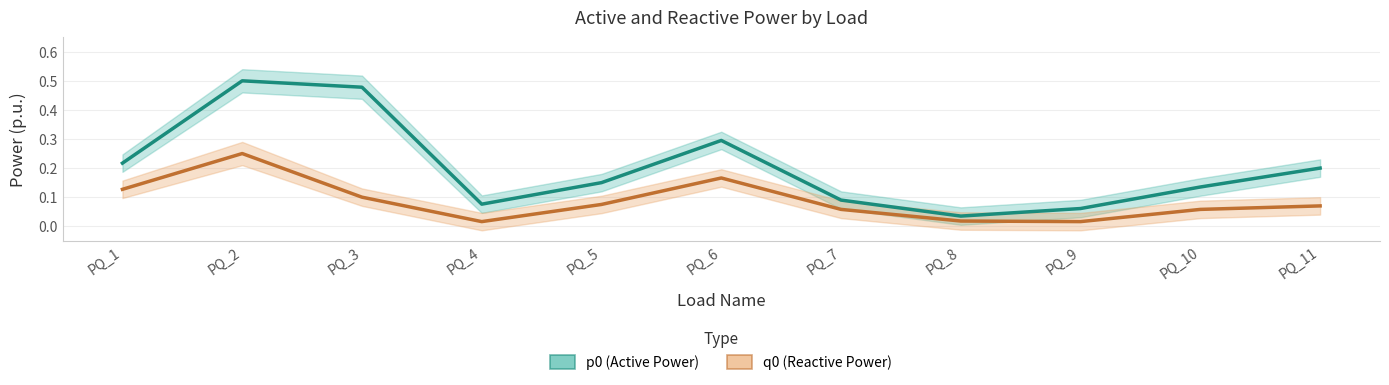

At which category does q0 reach its first local valley?

PQ_4